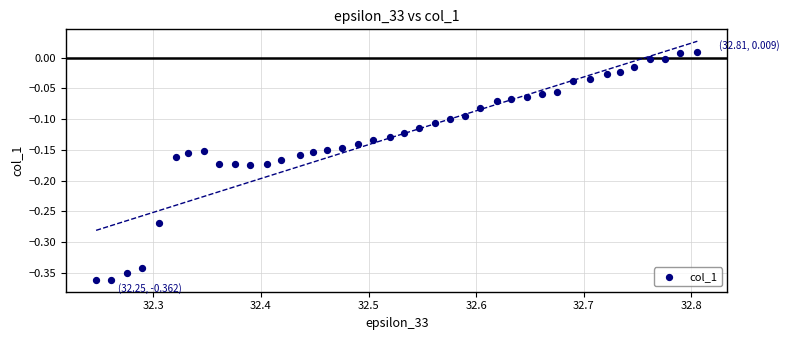

What is the range of Y values (max minus min)?

0.4